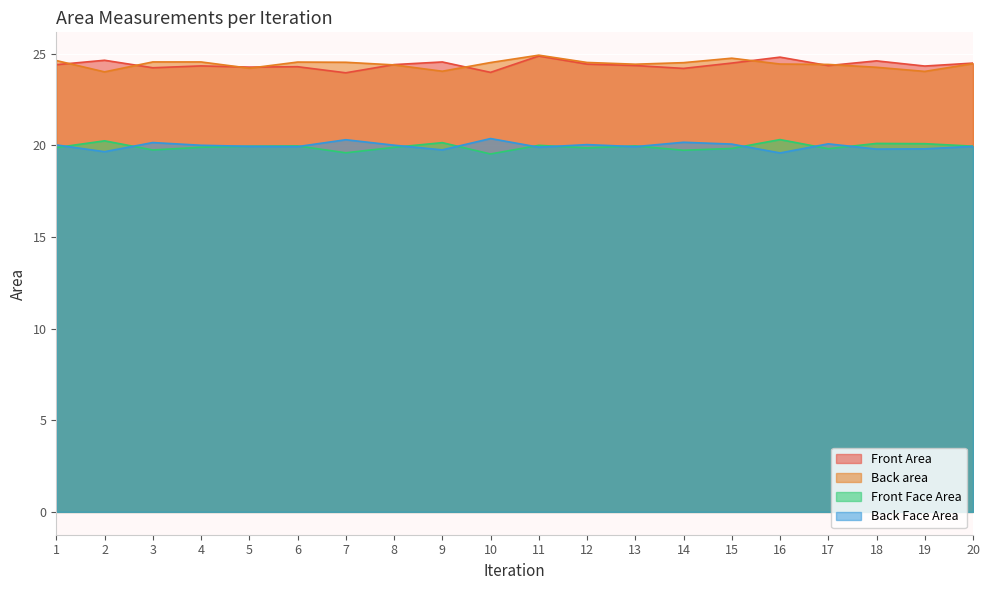

Rank the categories by Front Face Area value from highest to lowest.

16, 2, 9, 18, 19, 11, 13, 6, 20, 5, 4, 8, 1, 12, 15, 17, 3, 14, 7, 10